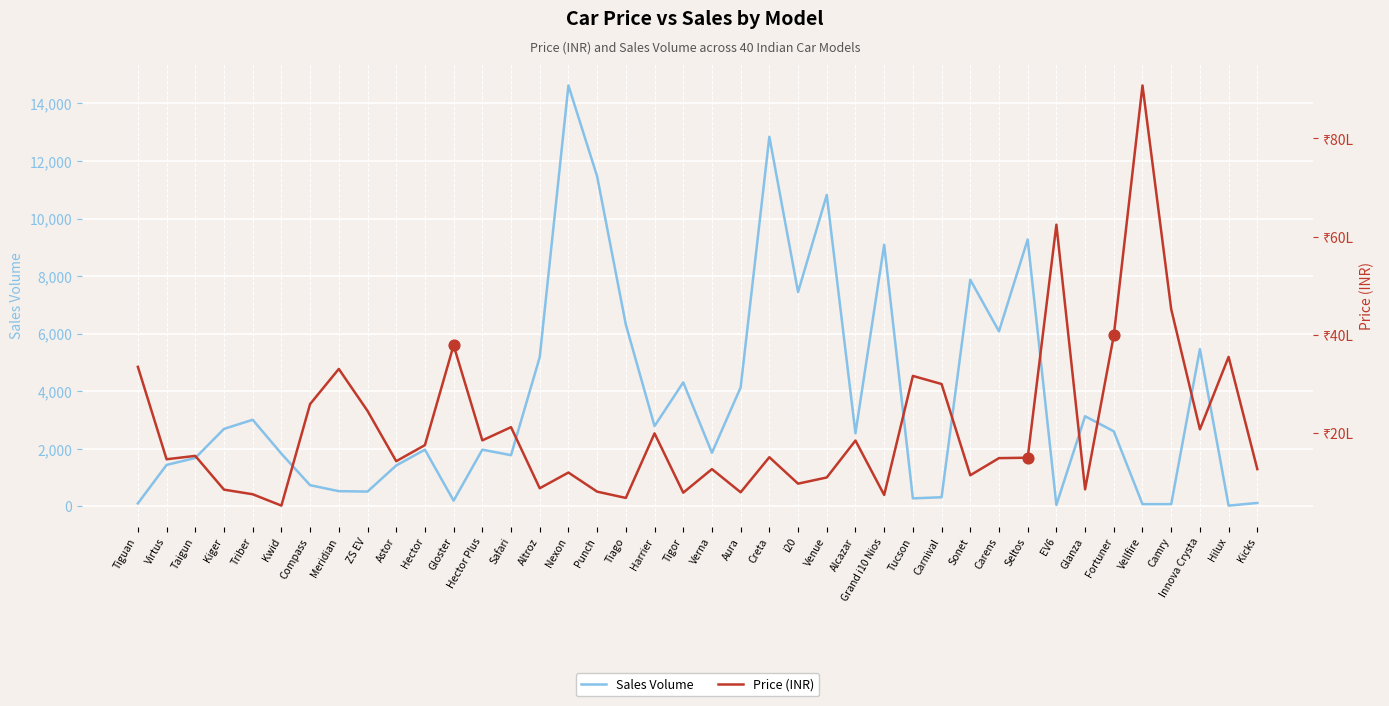

What are all the series names shown in the legend?

Sales Volume, Price (INR)